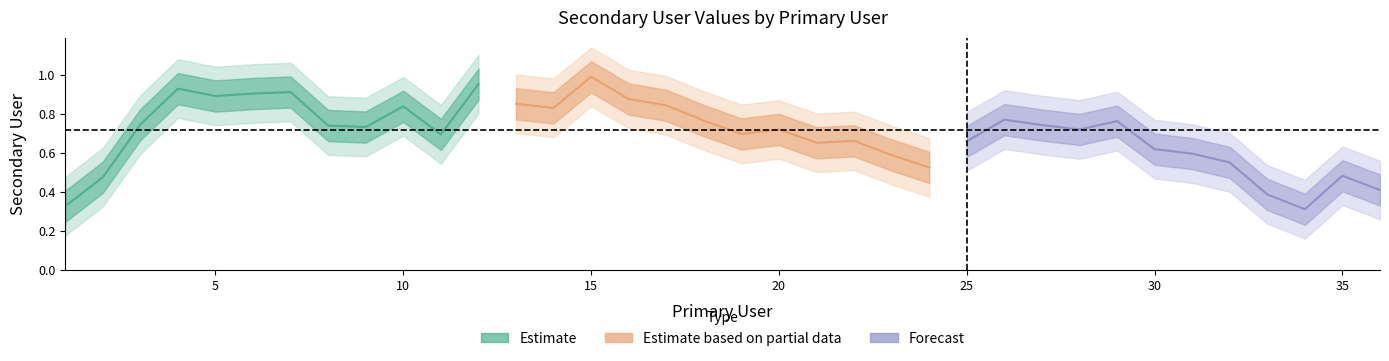

Which series has the largest range (max minus min)?

Estimate